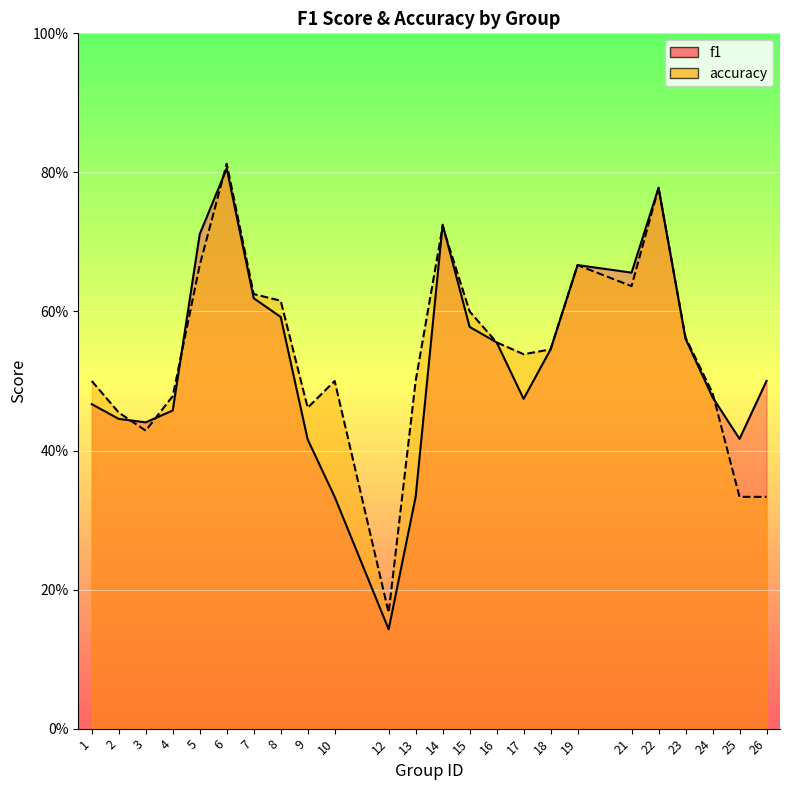

How many interior local peaks does the f1 series have?

4